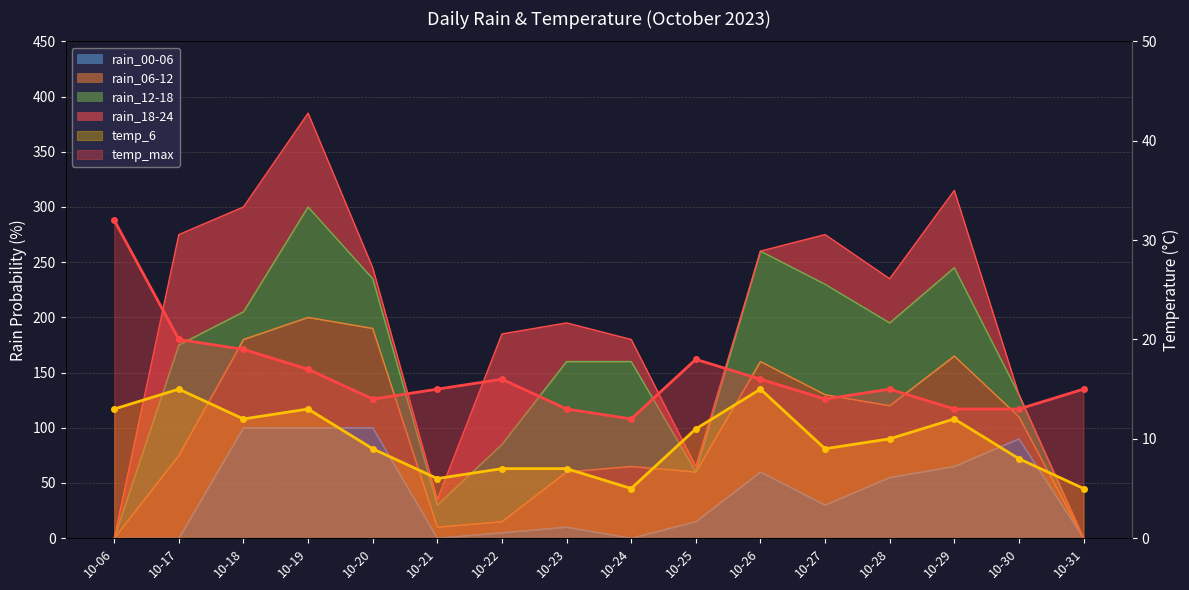

Reading left to right, extract all data points from this chart.

temp_6_line: 13	15	12	13	9	6	7	7	5	11	15	9	10	12	8	5
temp_max_line: 32	20	19	17	14	15	16	13	12	18	16	14	15	13	13	15